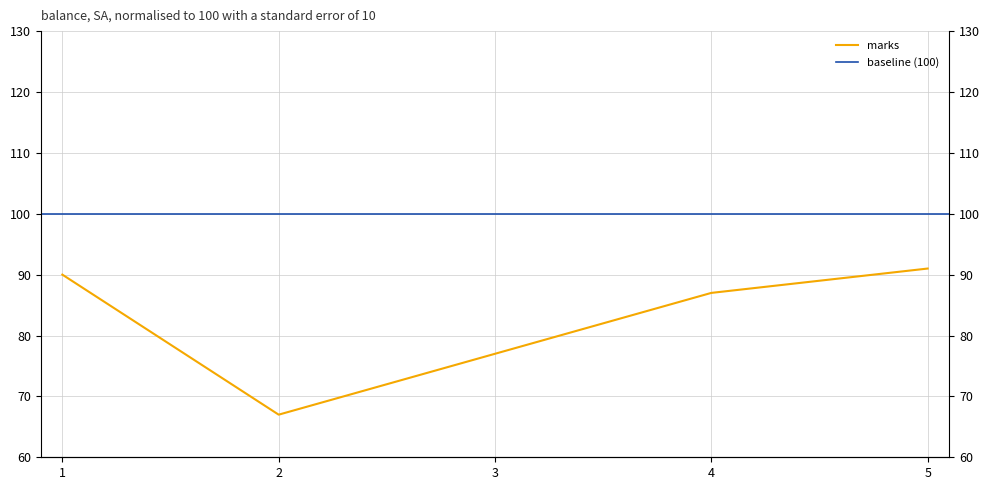

How many lines are shown in the chart?

1